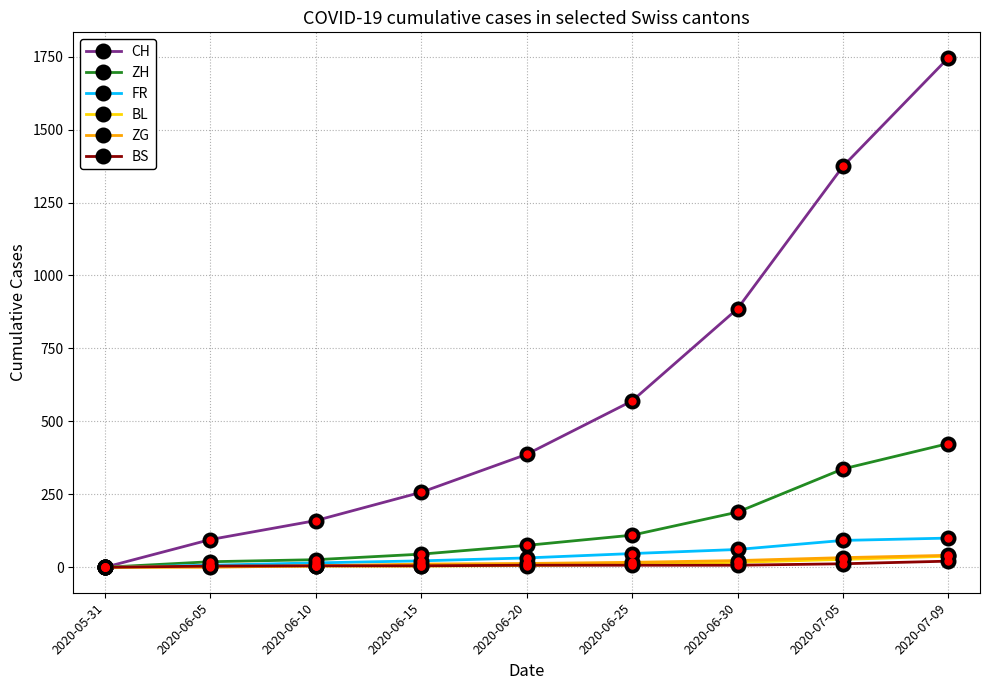

How many lines are shown in the chart?

6